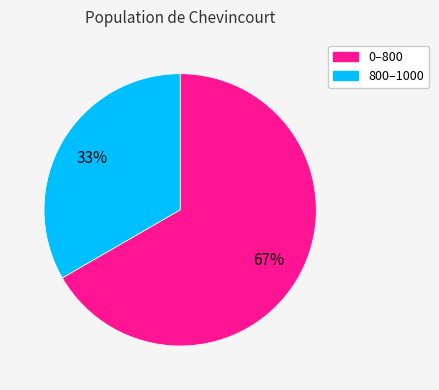

The 800–1000 slice represents 33% of the pie. True or false?

True